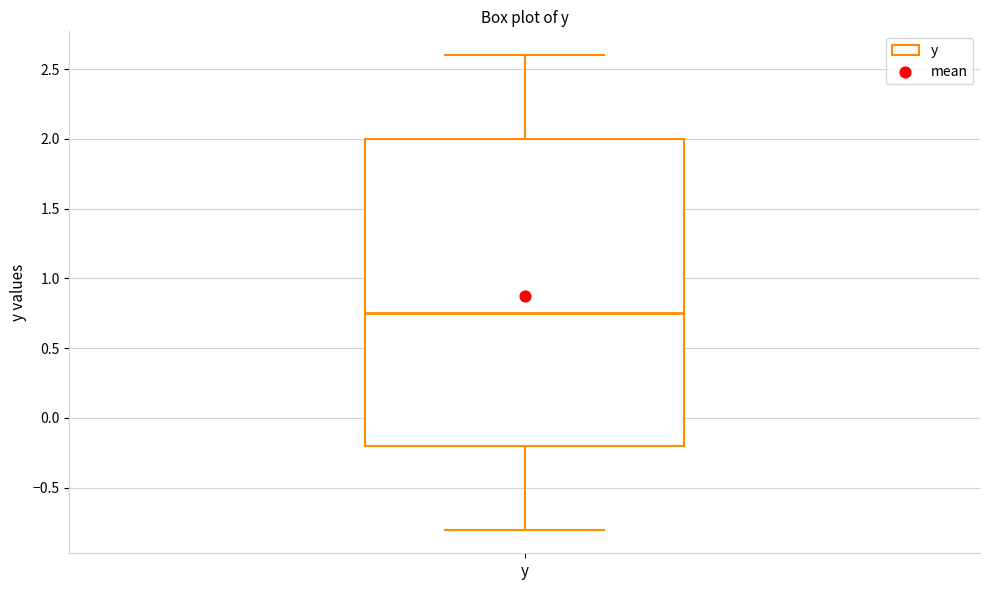

Where is the lower edge of the box for y on the y-axis? The values are not printed on the chart, so give them approximately, as read against the axis.

-0.20